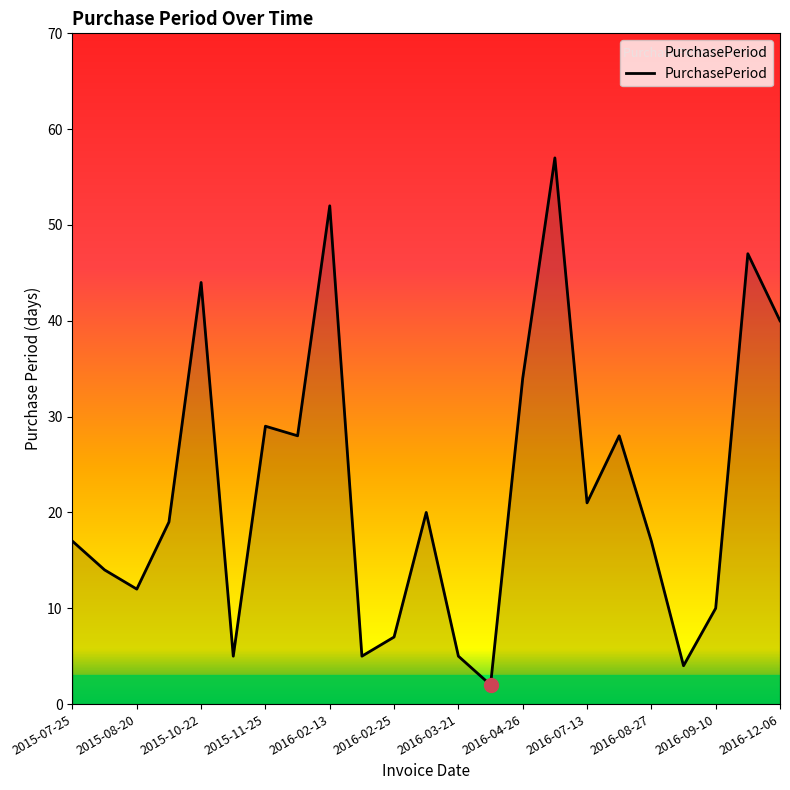

How many interior local peaks (higher than both neighbors) does the data have?

7